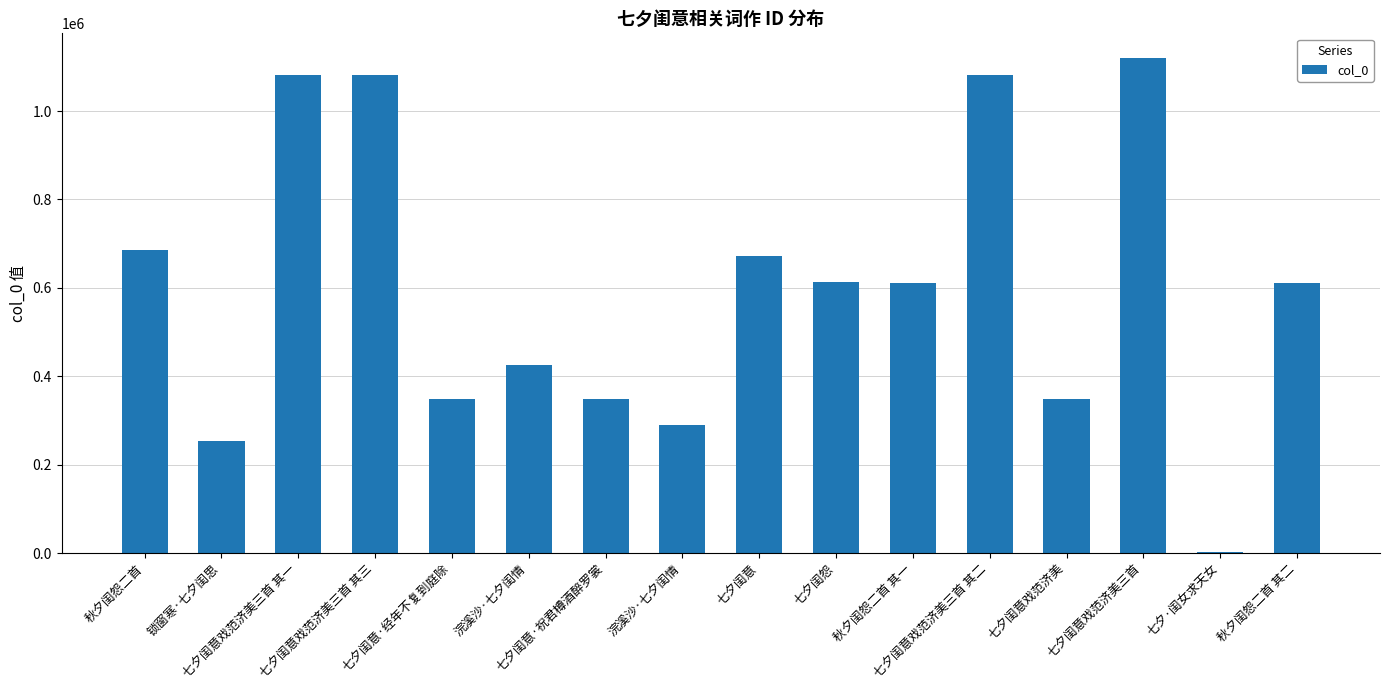

Is it true that the value at 七夕闺意·祝君樽酒醉罗裳 is 235530?

False